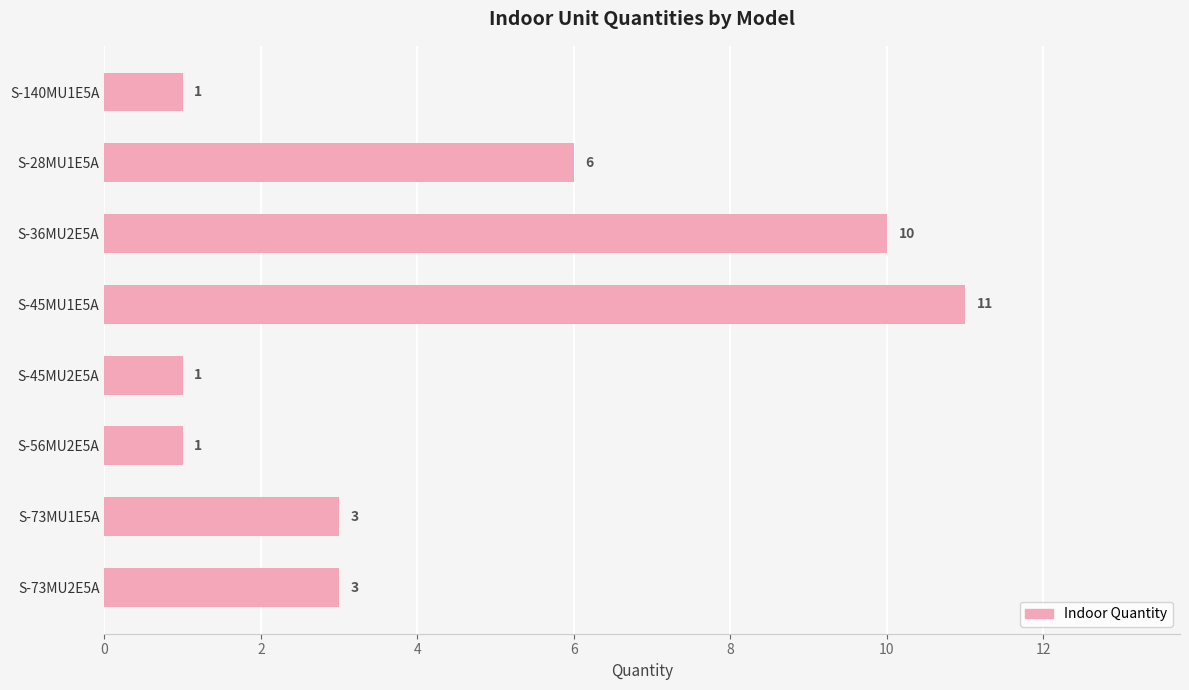

True or false: the data shows 3 at S-36MU2E5A.

False